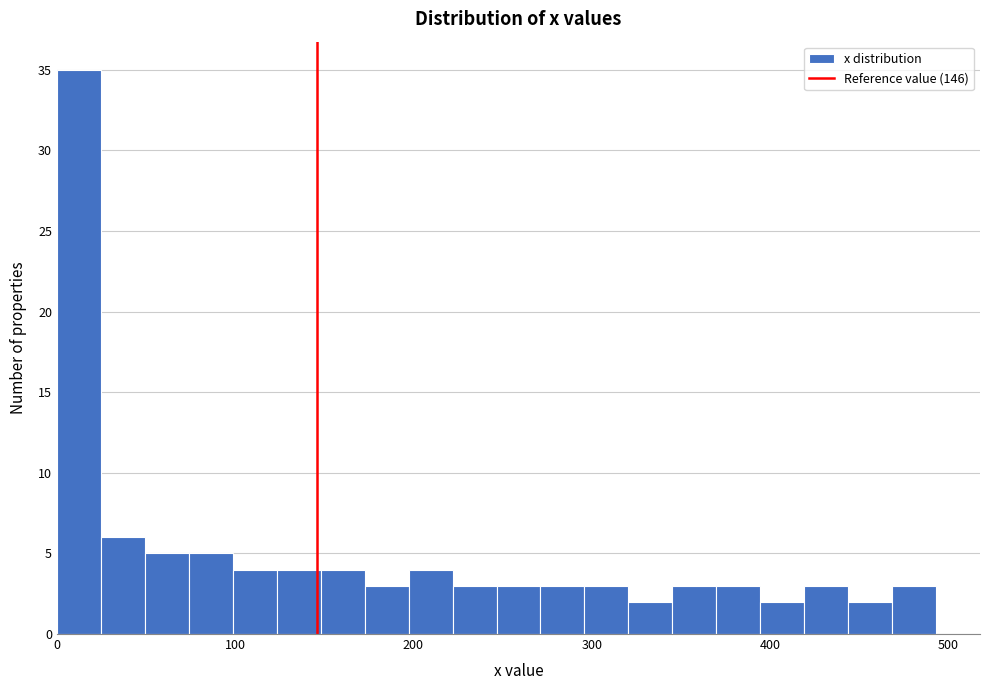

Around what value on the x-axis is the tallest bar? Give the approximate position of its centre, as read against the axis.

10